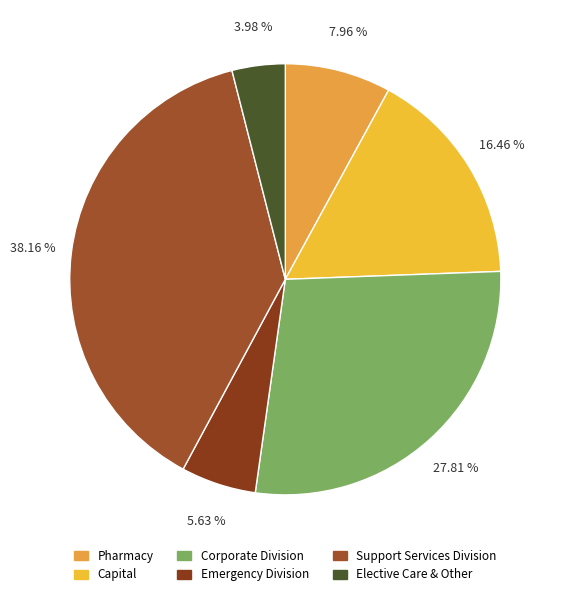

Does Support Services Division account for over 50% of the chart?

No